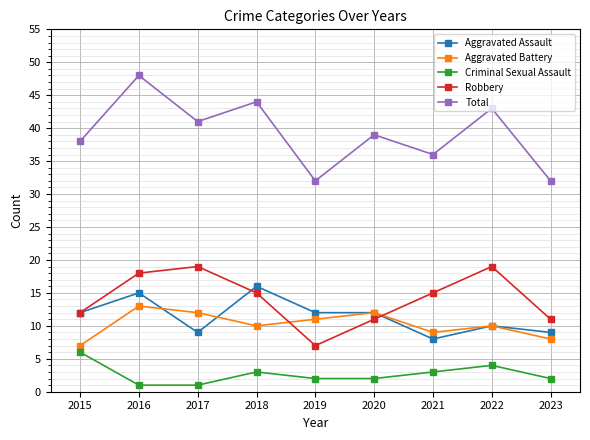

What is the difference between the second highest and minimum values in the Aggravated Assault series?

7